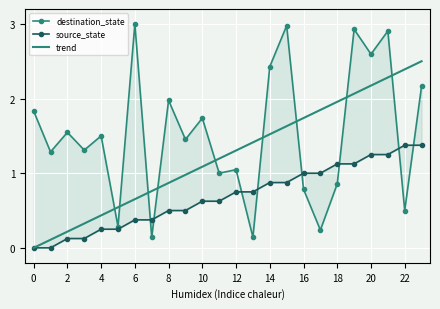

Is this an area chart (filled region under the line)?

No